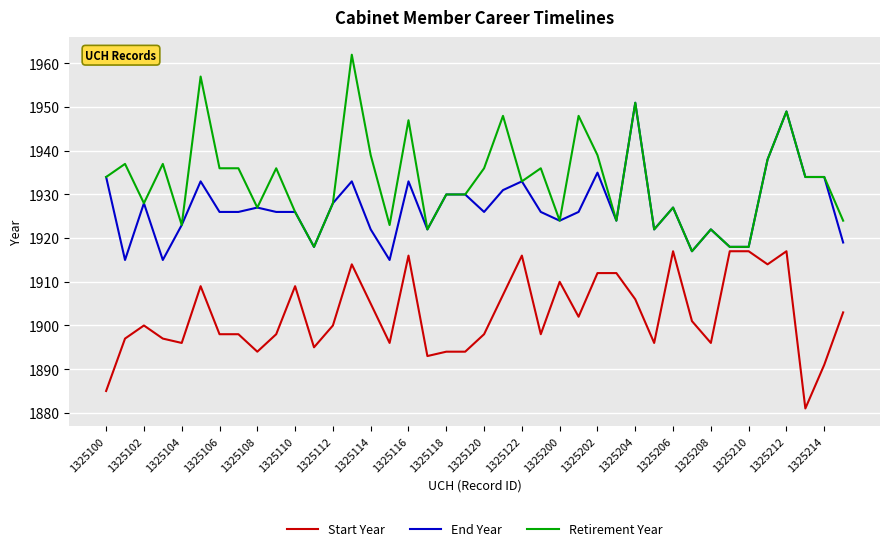

List the series in order of their overall mean, highest first.

Retirement Year, End Year, Start Year